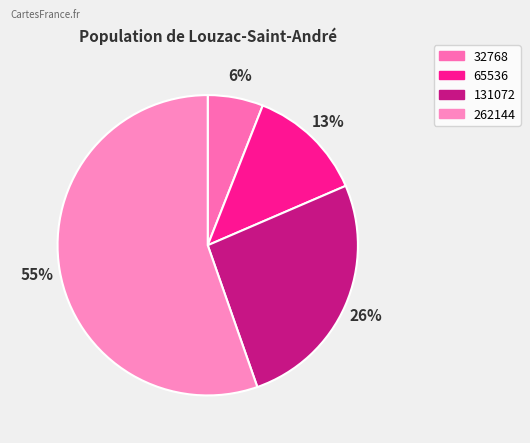

How many slices are in this pie chart?

4